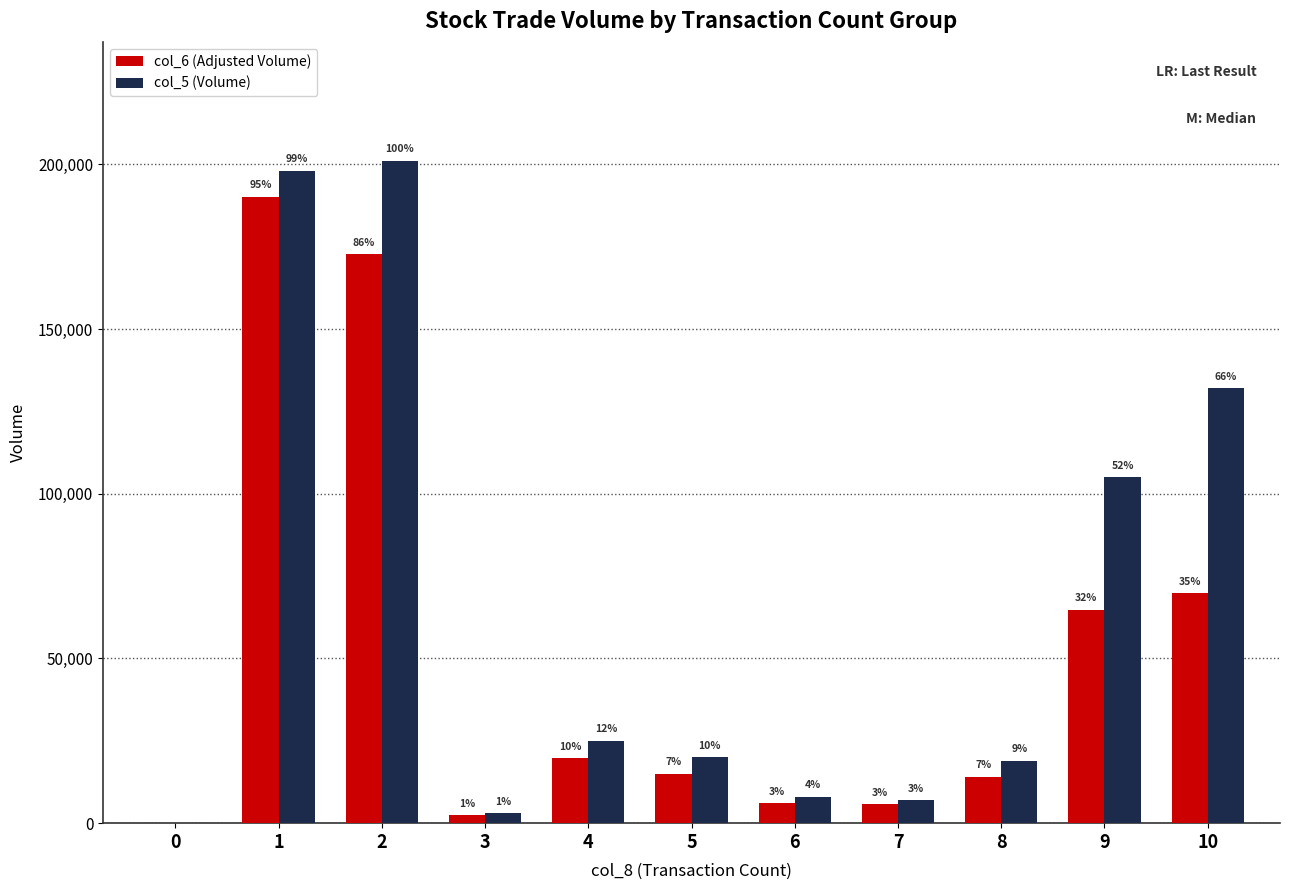

What is the difference between the col_5 (Volume) values at 1 and 6?

190000